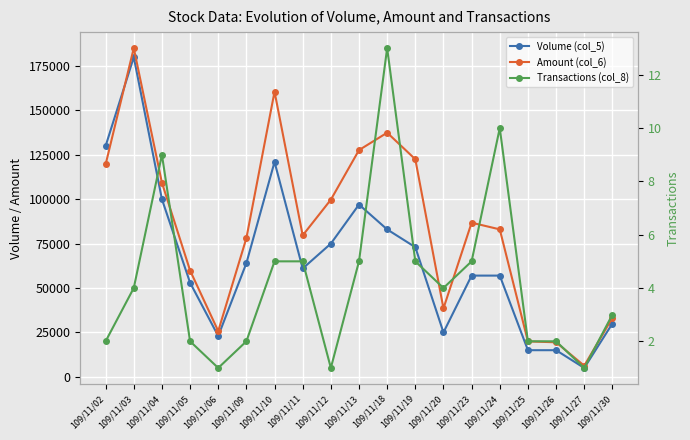

Count the number of data series in this chart.

3